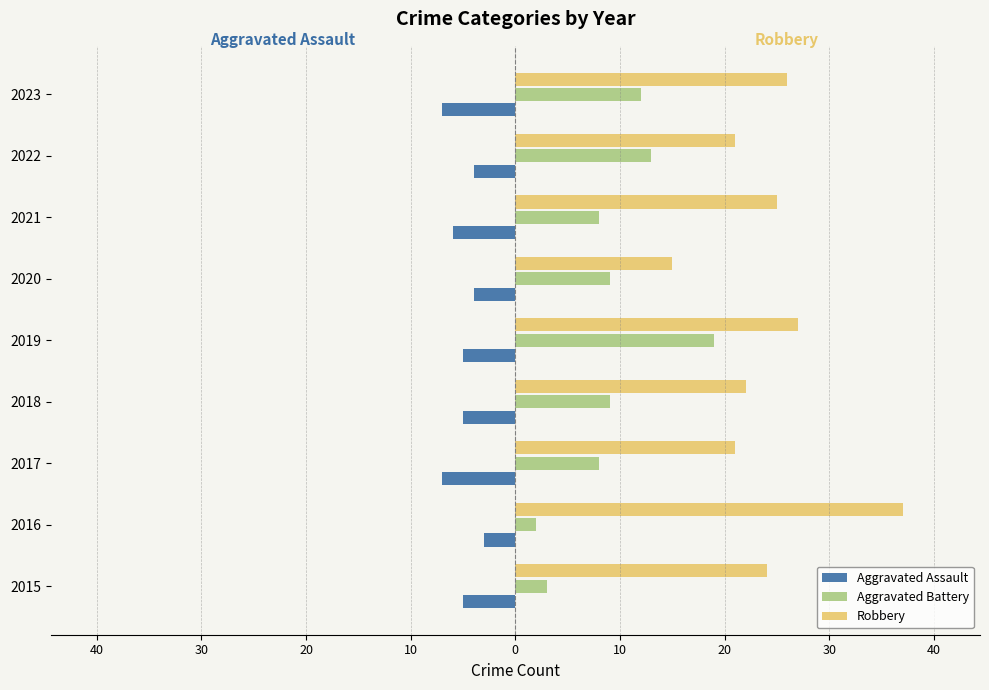

How many categories are shown in the chart?

9